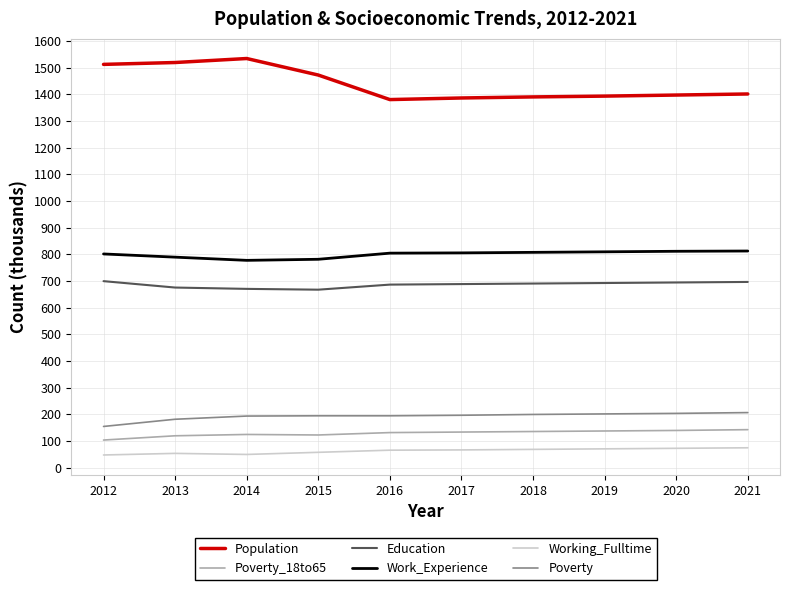

What value does the Poverty_18to65 series have at 2017, to the nearest 10?

130